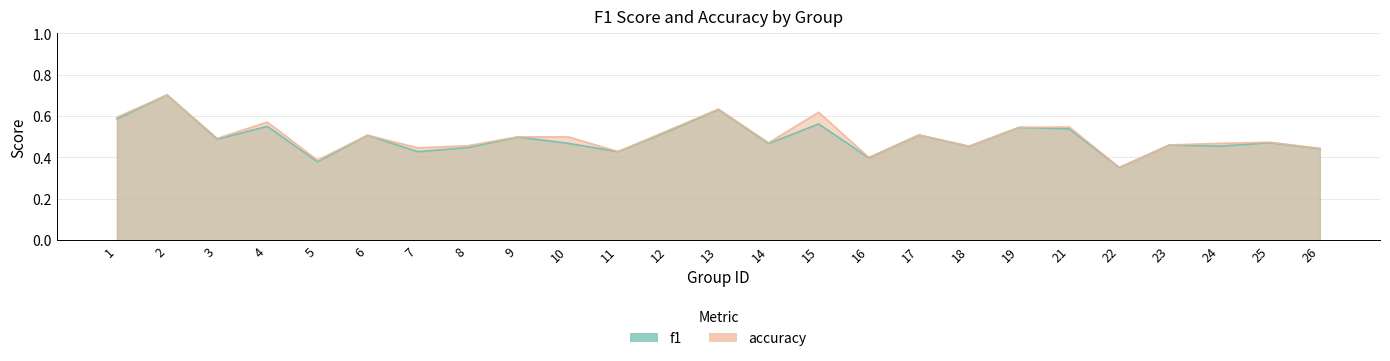

Between 7 and 21, which is larger?

21